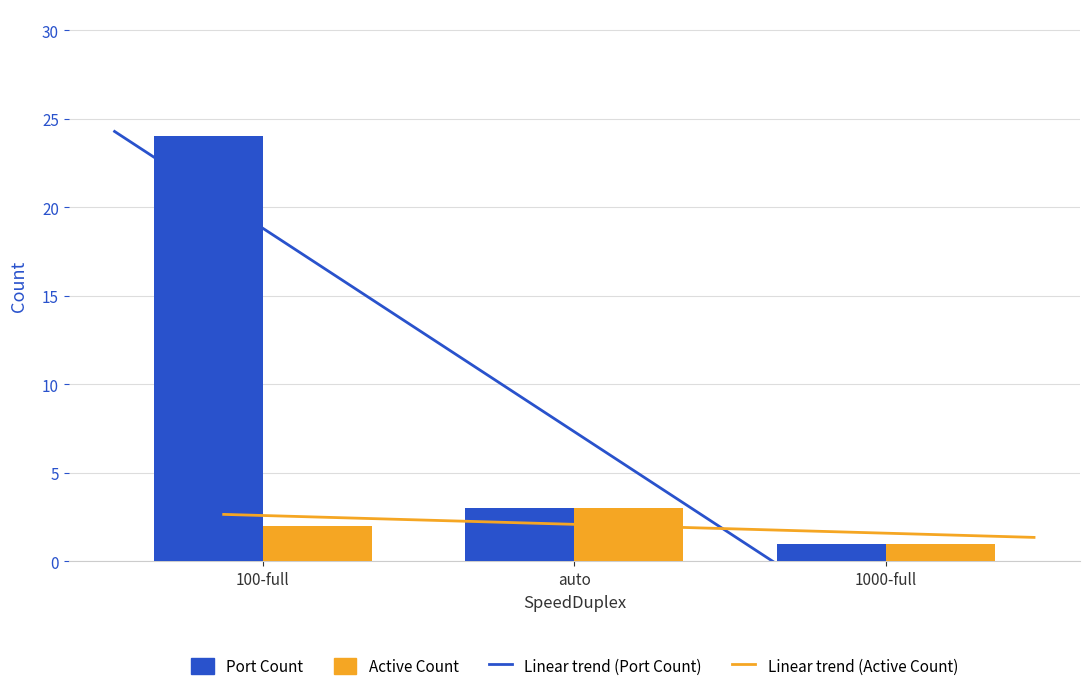

At how many categories does at least one series exceed 5?

1